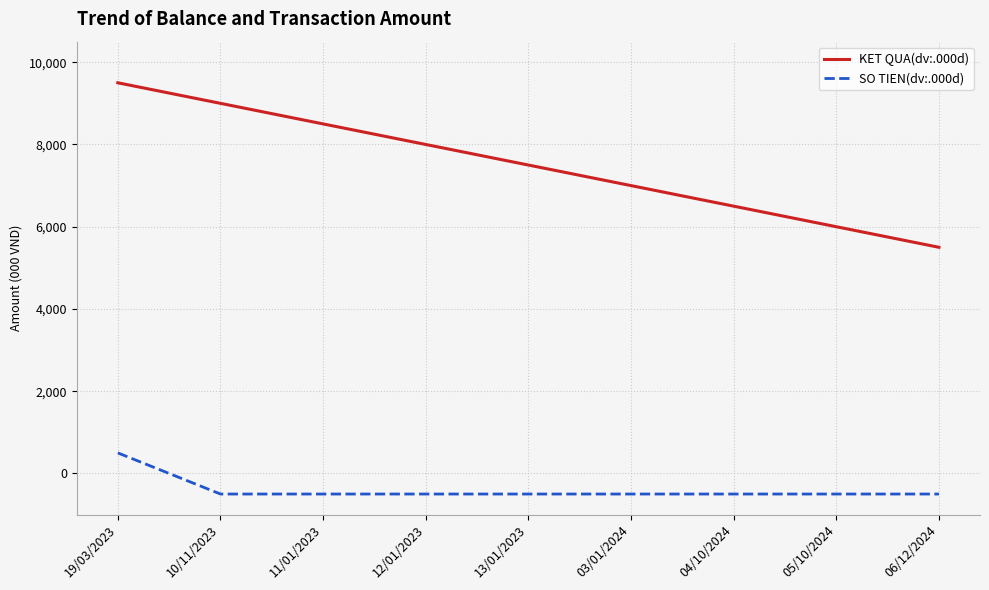

True or false: SO TIEN(dv:.000d) and KET QUA(dv:.000d) cross at least once.

False